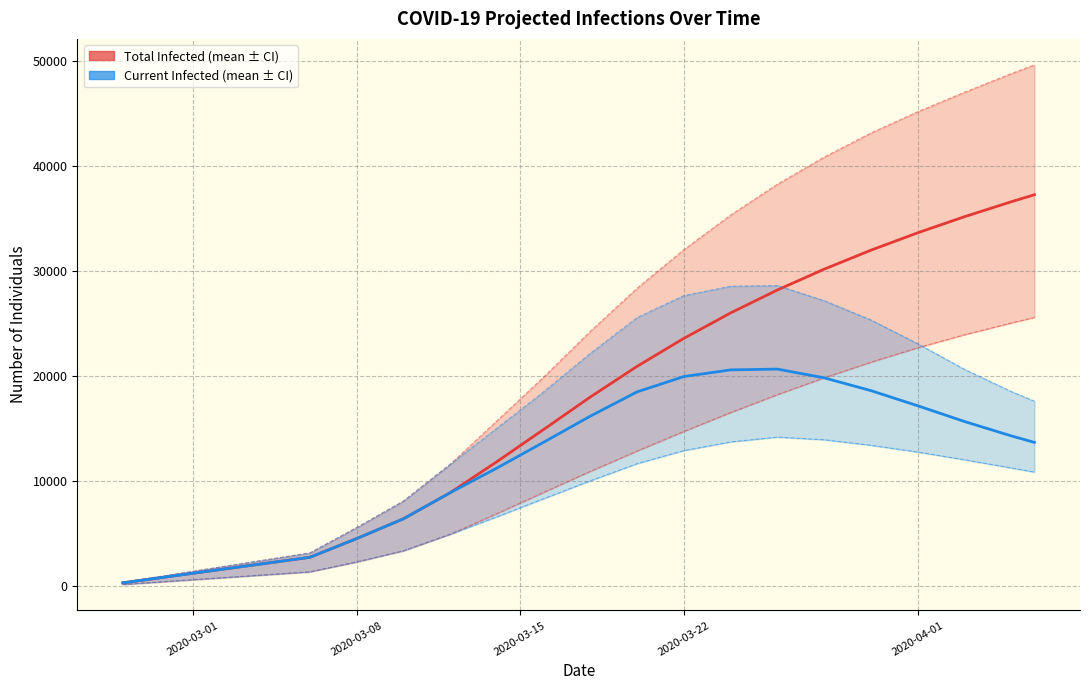

What is the minimum value shown in the chart?

150